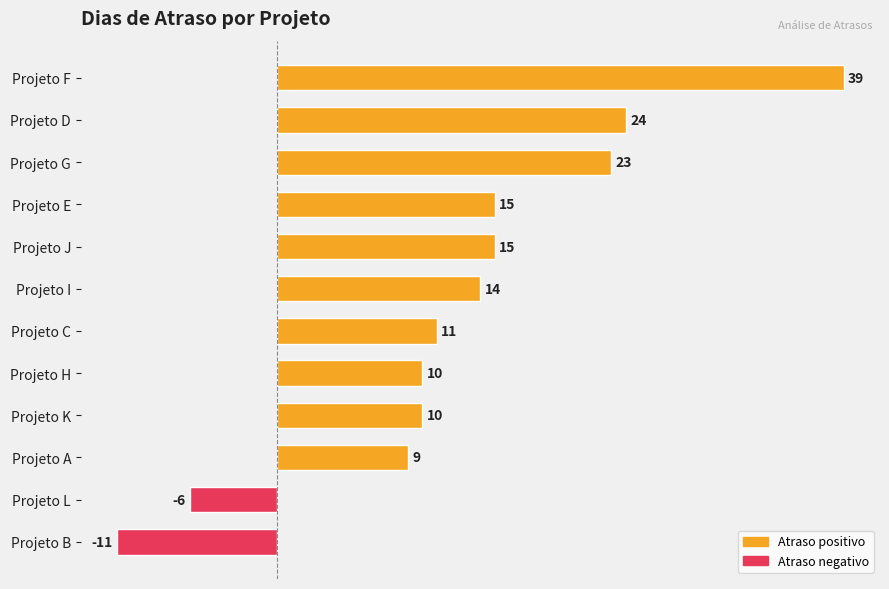

Which category has the lowest value across all series?

Projeto B